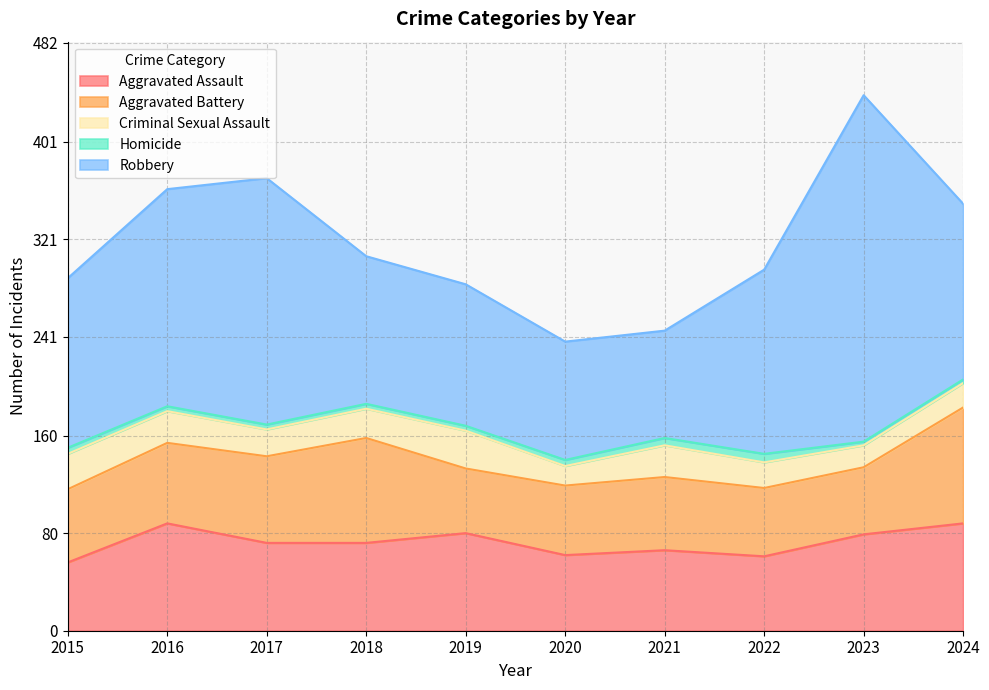

Does the chart have visible grid lines?

Yes